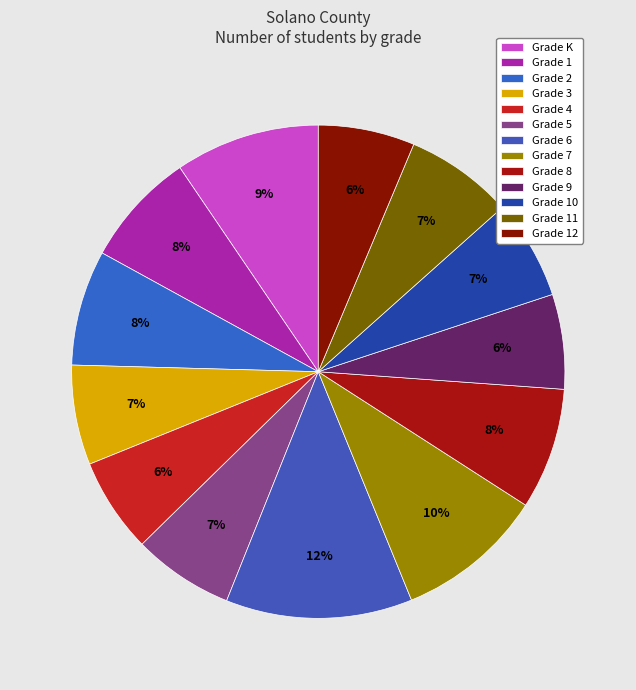

Approximately how many times larger is the value at Grade 6 compared to Grade 2?

1.6